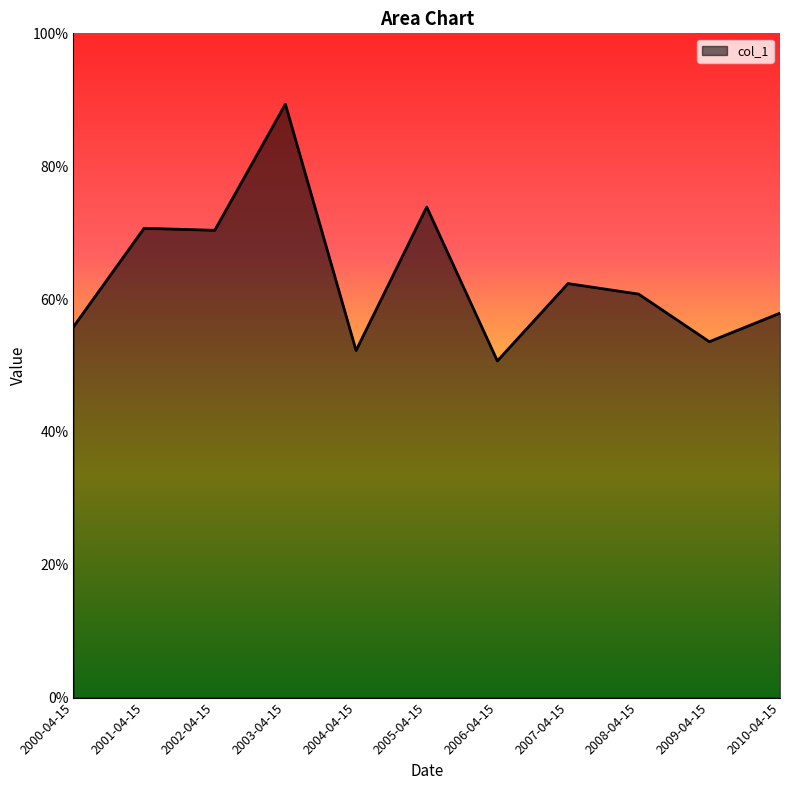

The value at 2005-04-15 is 0.7. True or false?

True